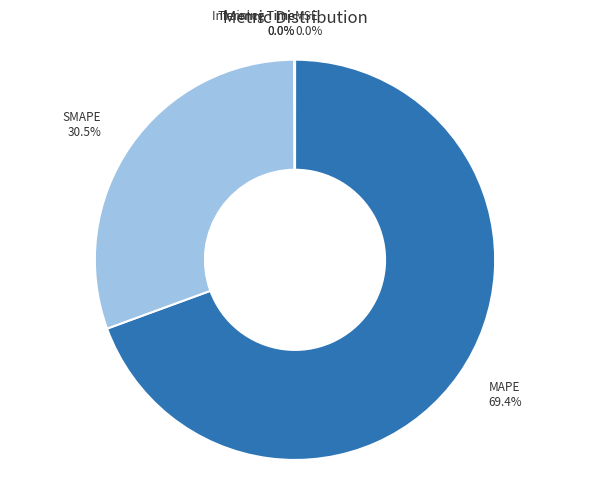

Which category has the biggest portion of the pie?

MAPE